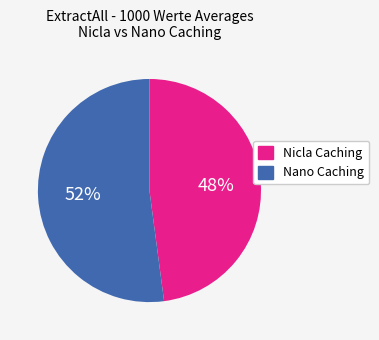

Is the sum of Nicla Caching and Nano Caching greater than half?

Yes